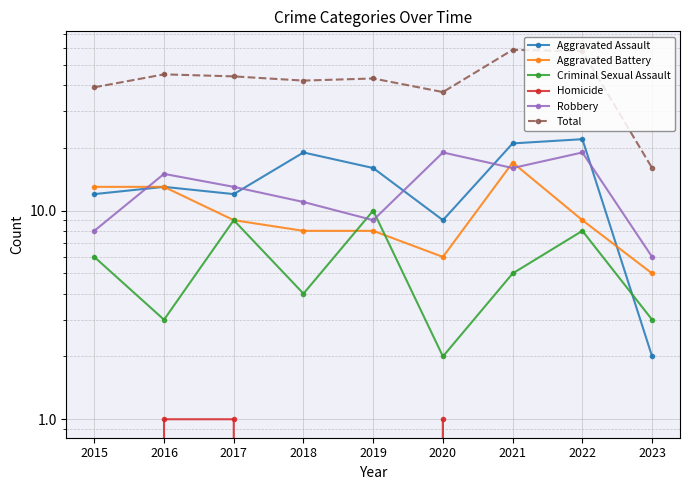

The Homicide series shows 0 at 2019. True or false?

True